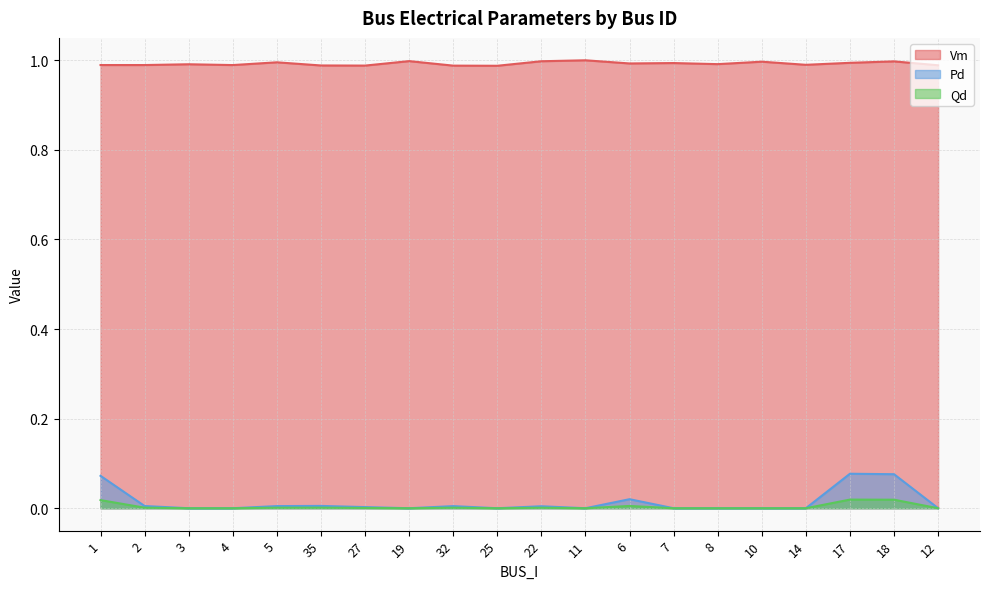

True or false: Pd and Vm intersect in this chart.

False